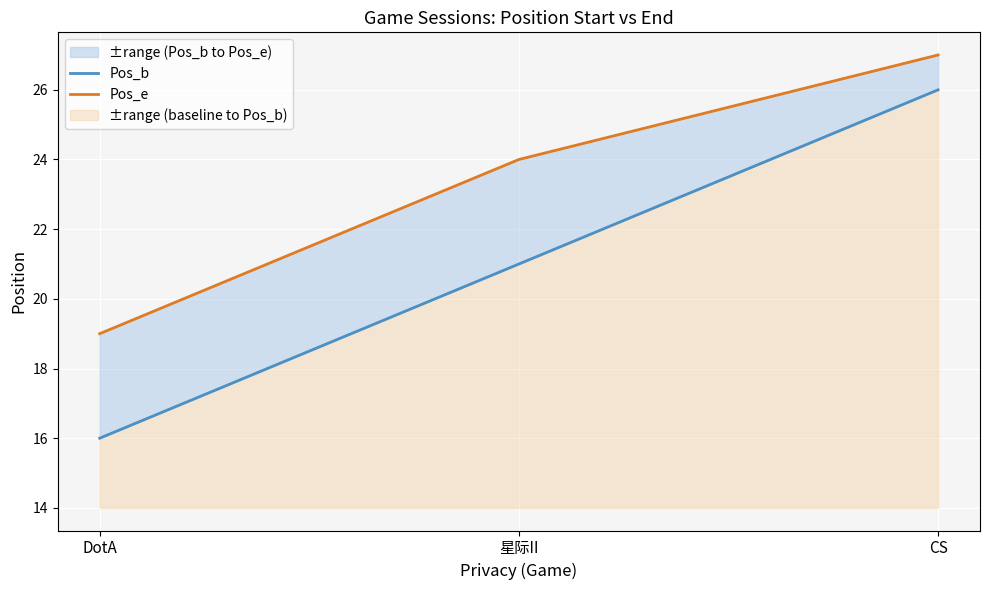

Rank the series by their average value, from lowest to highest.

Pos_b, Pos_e